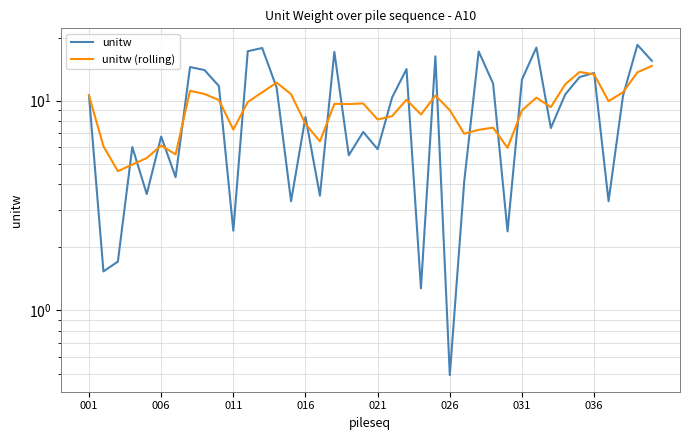

At which category does the chart reach its peak across all series?

38